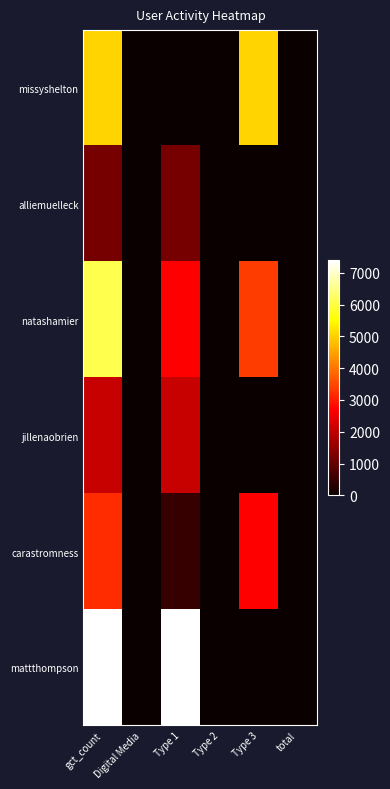

At which category is the sum across all series the highest?

gct_count